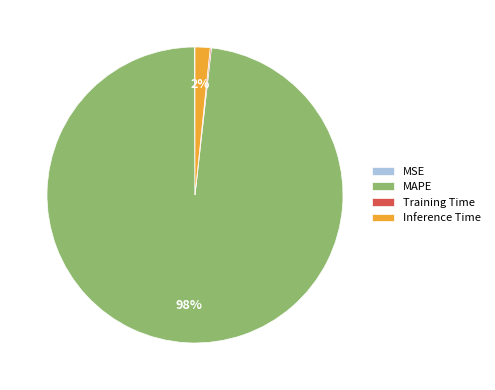

Is the sum of Inference Time and MAPE greater than half?

Yes